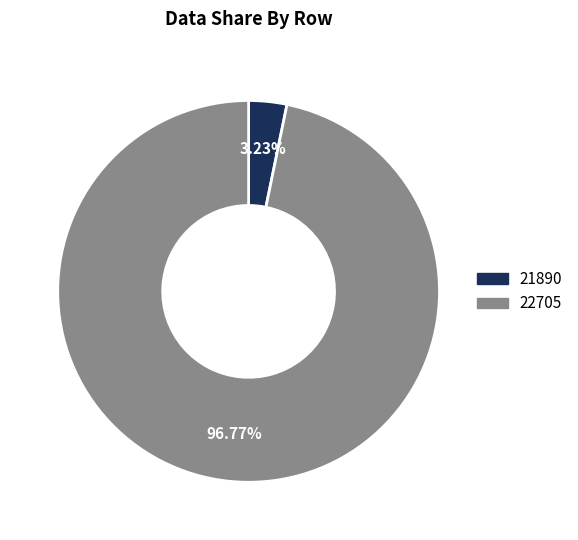

To the nearest percent, what percentage of the pie is 22705?

97%